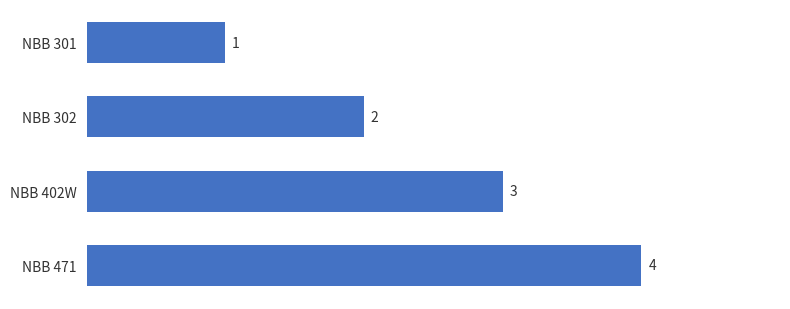

What is the change in value from NBB 302 to NBB 402W?

+1